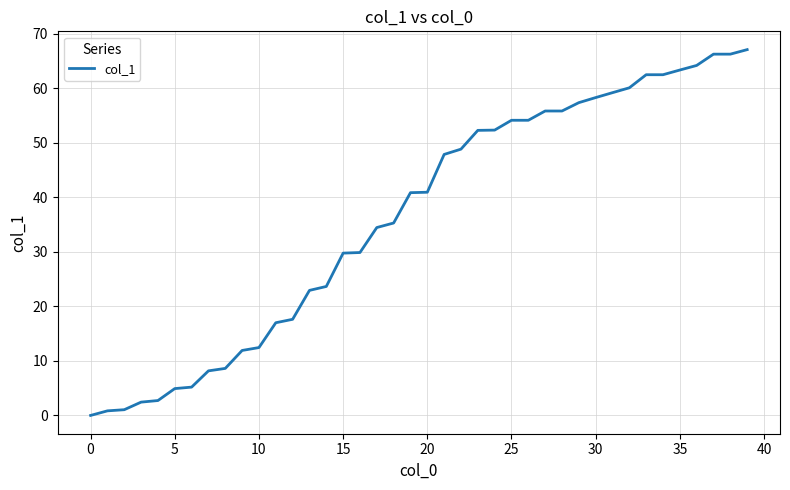

Reading right to left, transcribe all the data shown in this chart.

67.0	66.2	66.2	64.2	63.3	62.5	62.5	60.0	59.2	58.3	57.3	55.8	55.8	54.1	54.1	52.3	52.2	48.8	47.8	40.9	40.8	35.3	34.4	29.9	29.8	23.6	22.9	17.6	17.0	12.4	11.9	8.6	8.2	5.2	4.9	2.7	2.4	1.1	0.8	0.0